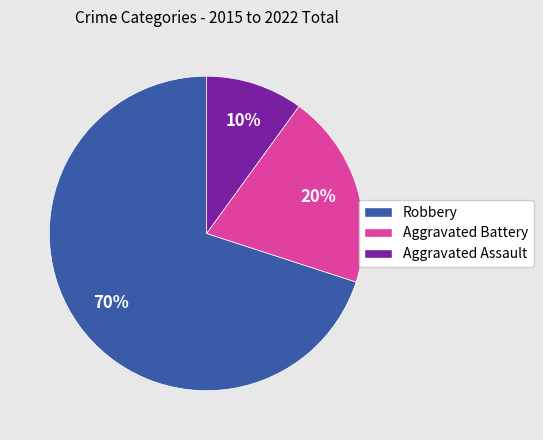

Which category has the biggest portion of the pie?

Robbery